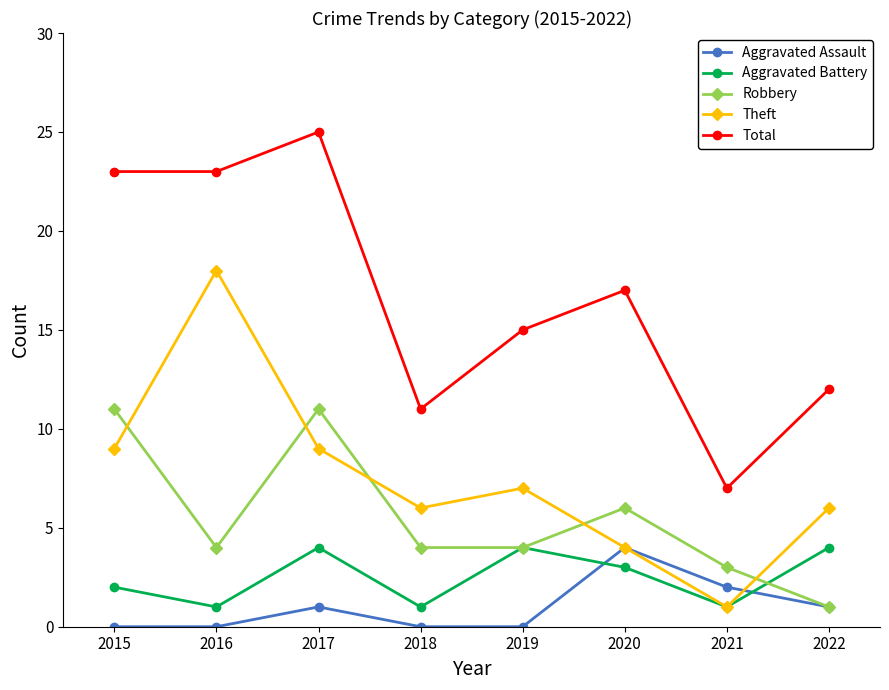

What is the approximate value of Robbery at 2015, to the nearest 5?

10